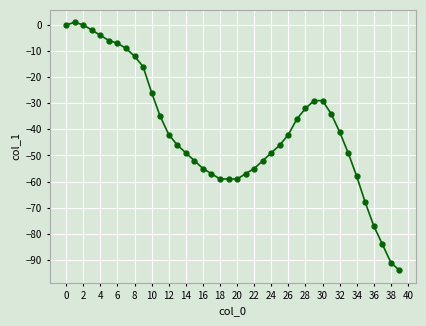

True or false: there are more than 0 points higher than both neighbors.

True